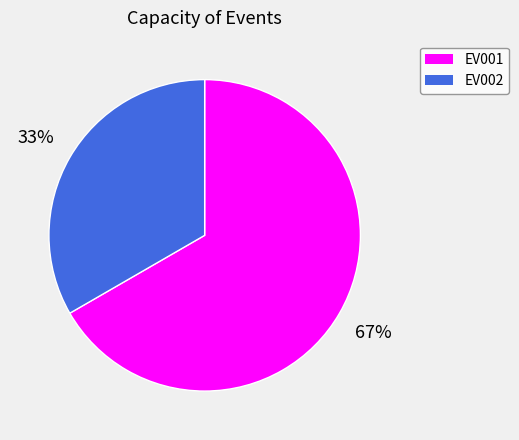

How many segments does this pie chart have?

2